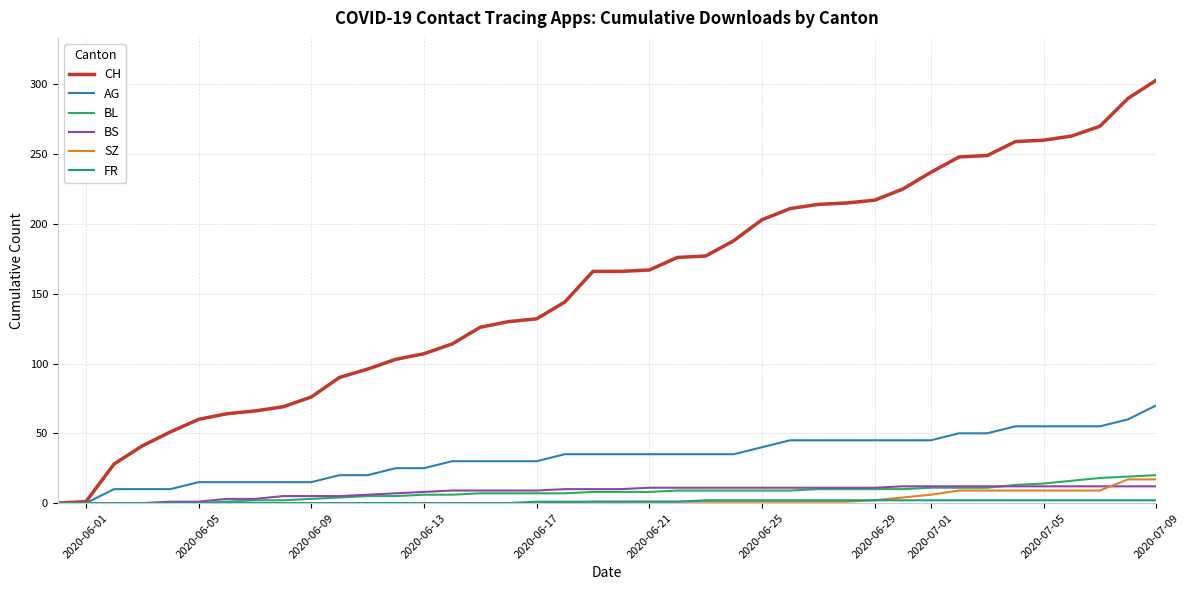

How many series are shown in this chart?

6